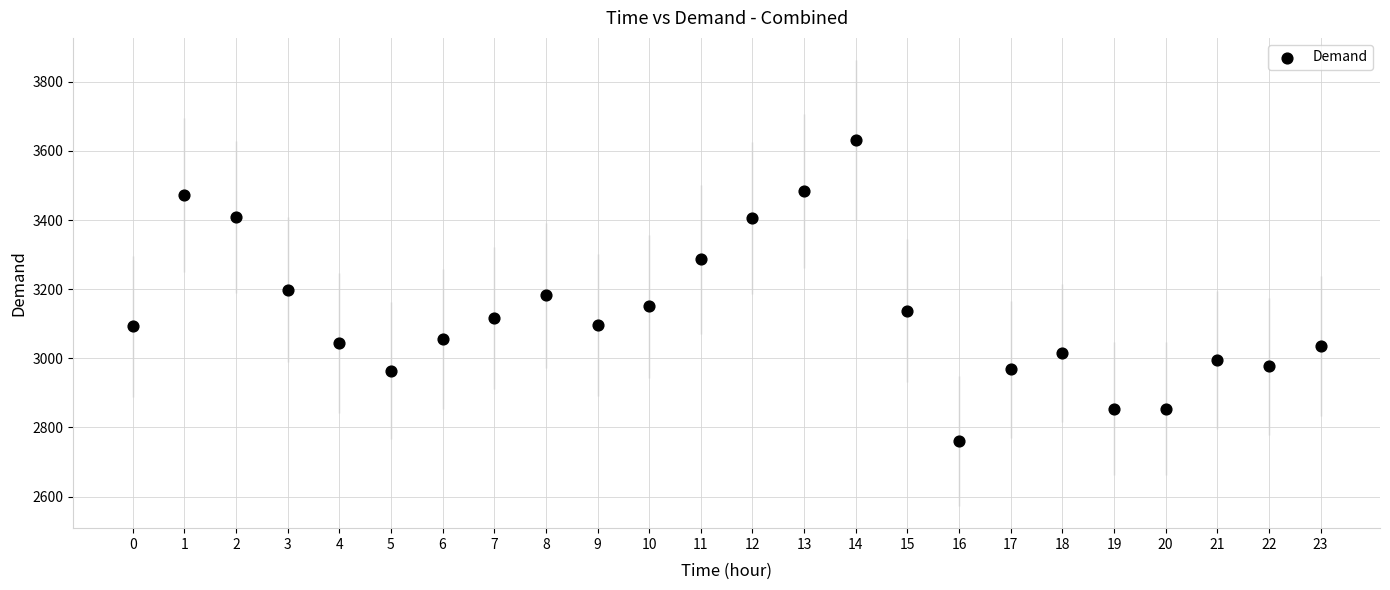

What is the range of Y values (max minus min)?

870